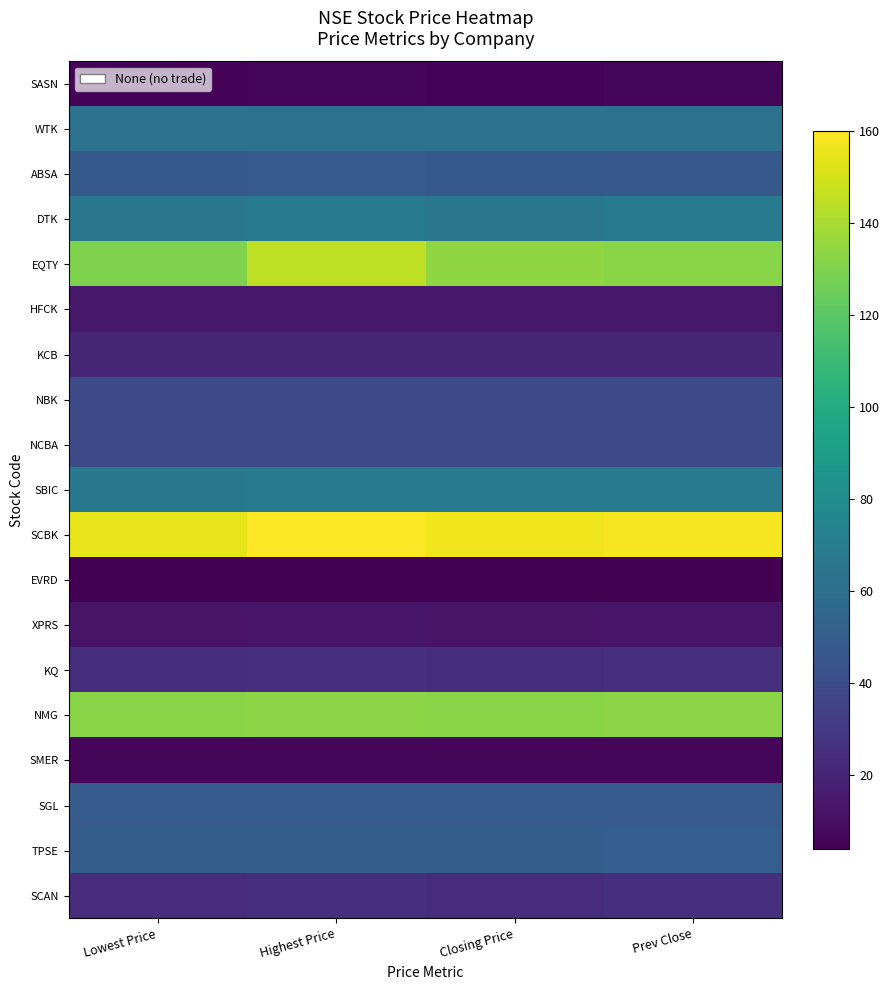

At which category is the sum across all series the highest?

Highest Price